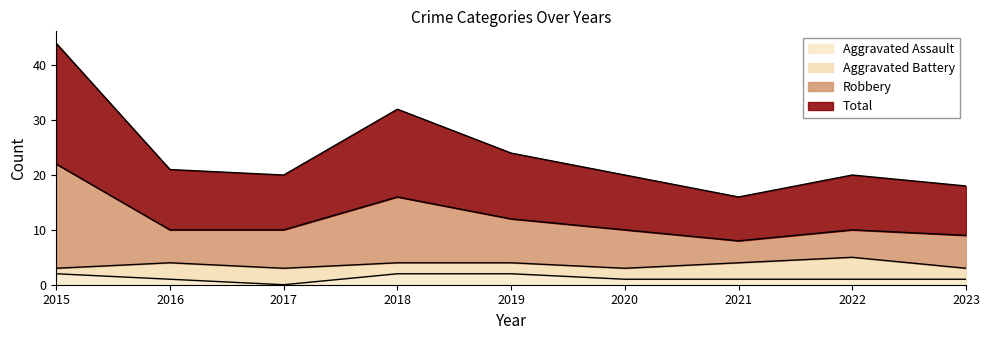

The Aggravated Assault series shows 1 at 2021. True or false?

True